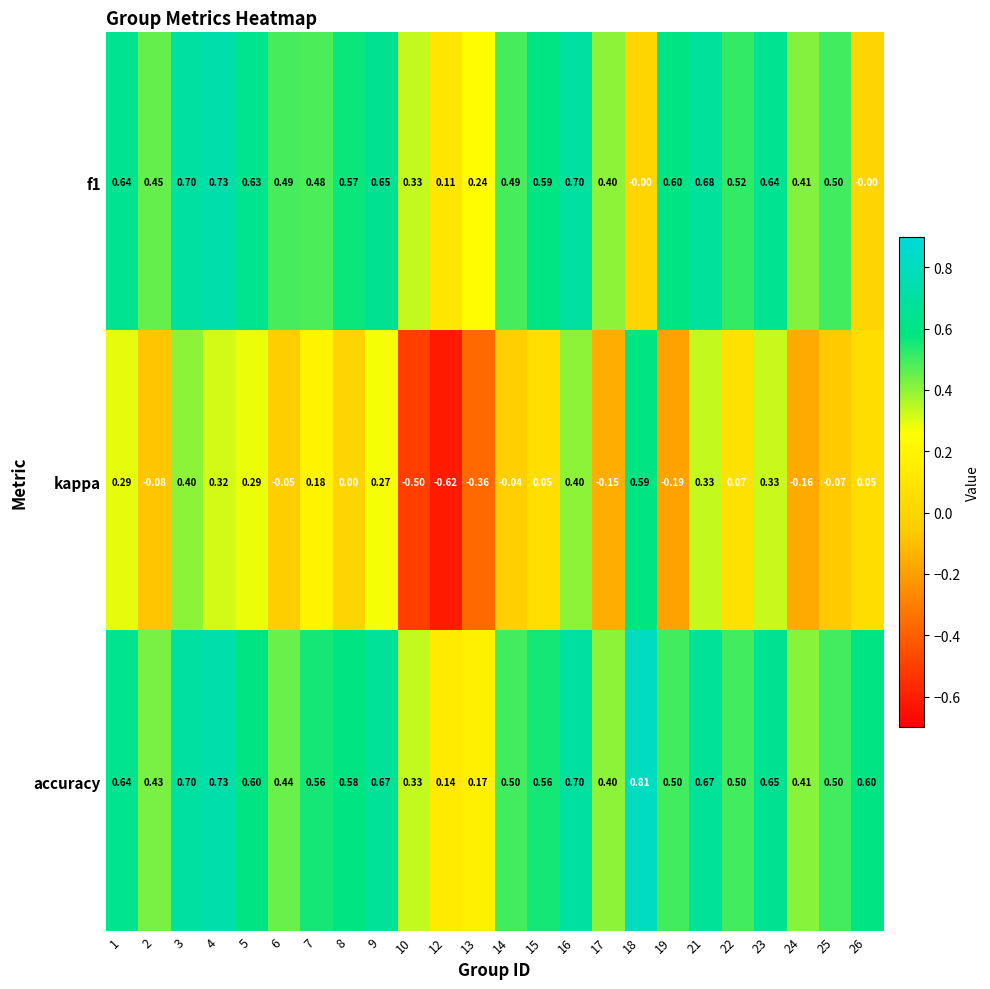

What is the total value across all series at 9?

1.6